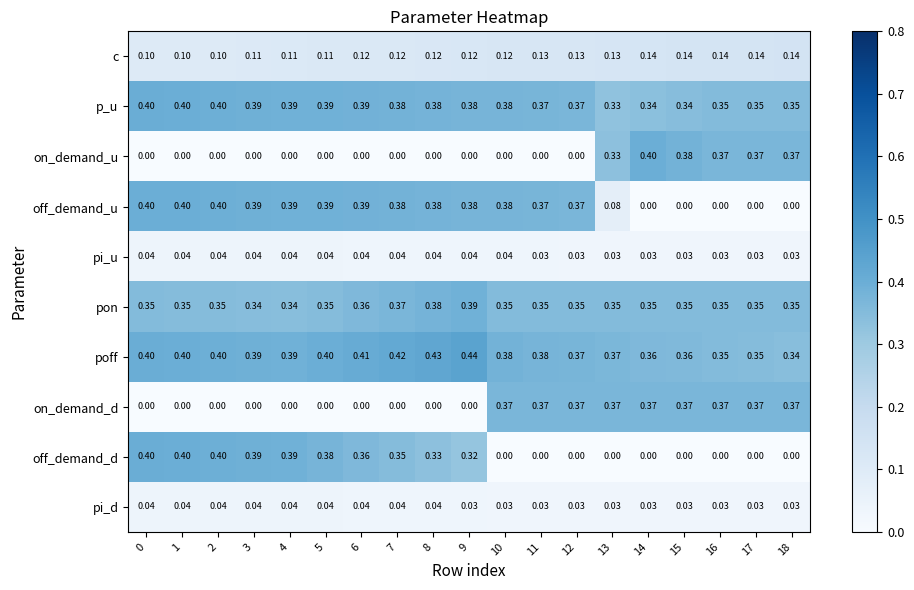

What is the spread (max minus min) of values at 14?

0.4